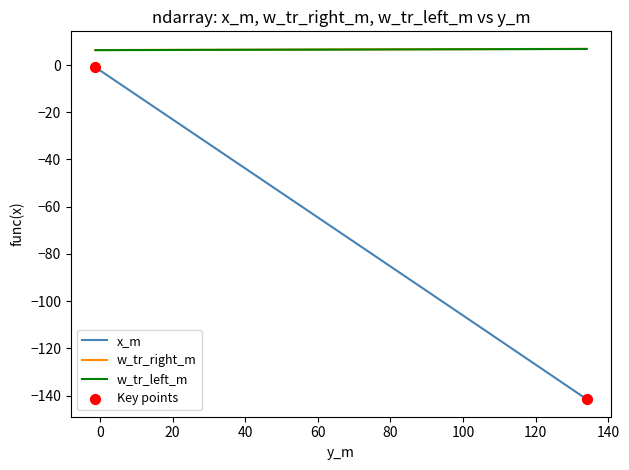

Which series has the largest range (max minus min)?

x_m